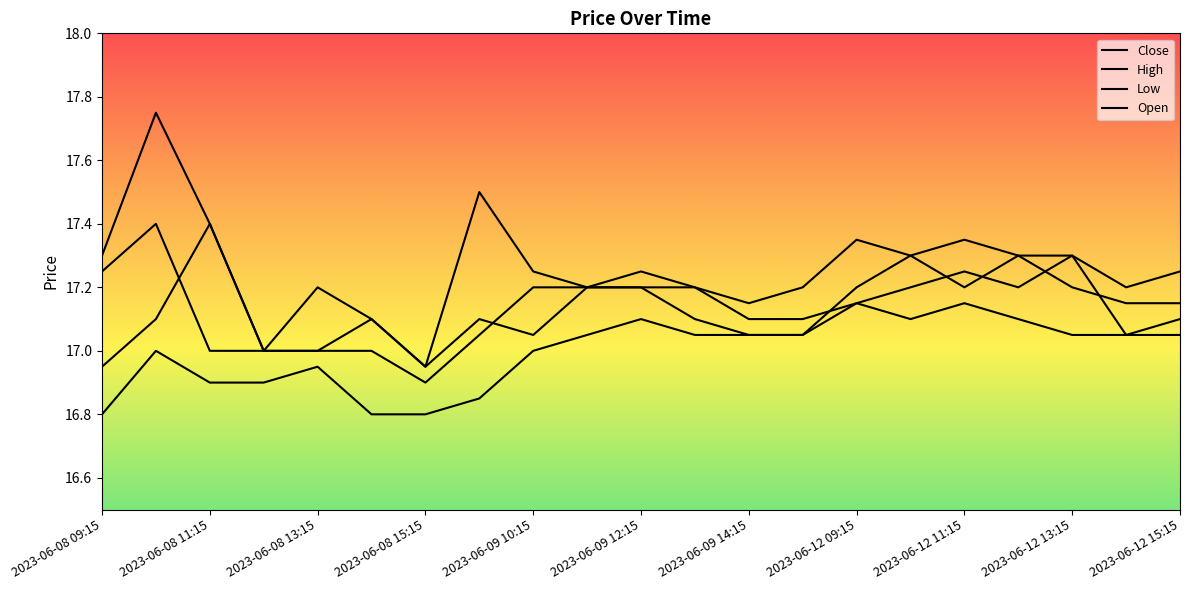

How many lines are shown in the chart?

4